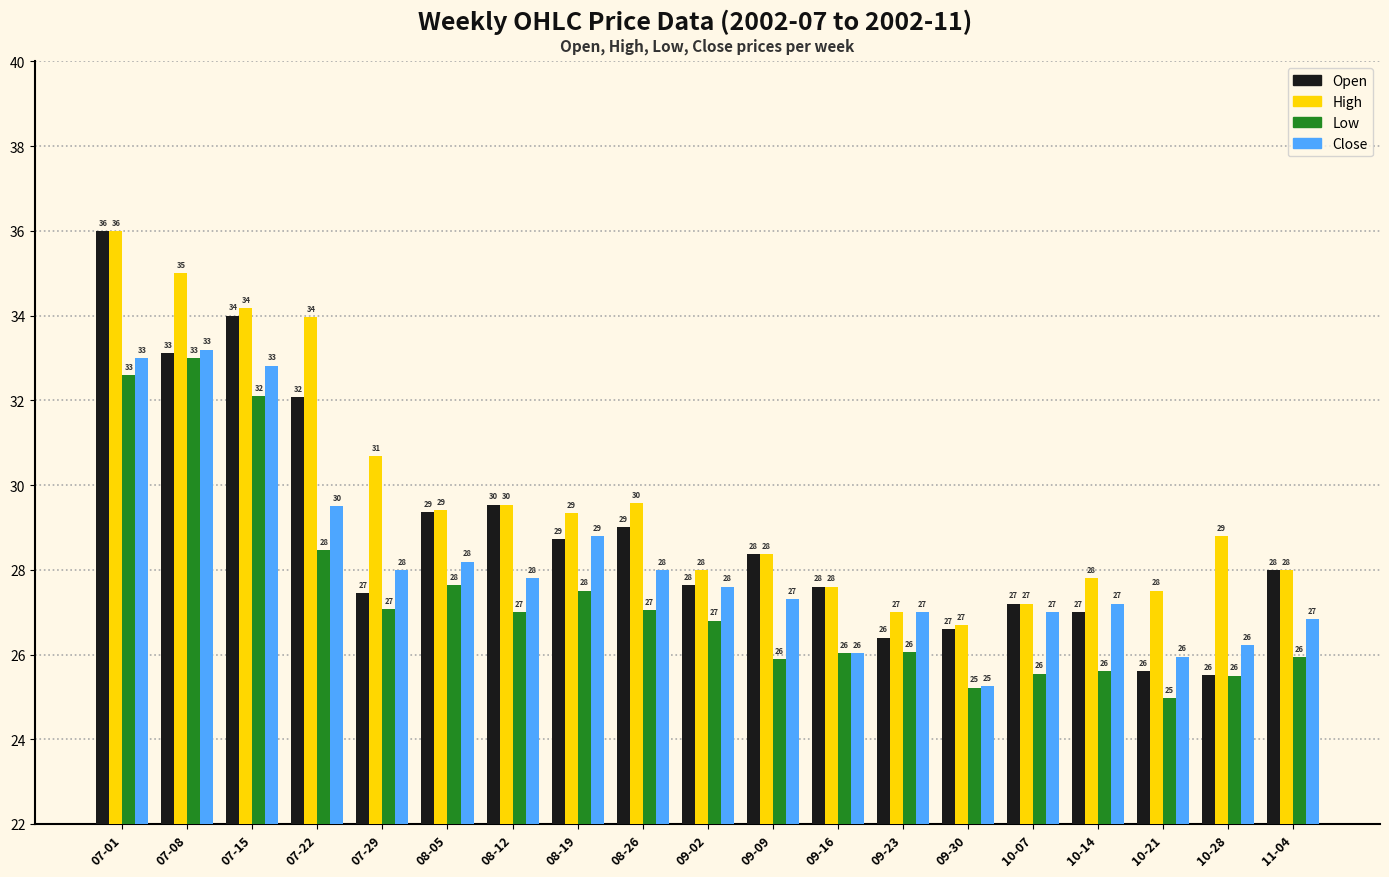

What is the value of the Low bar at the 14th from the left?

25.2